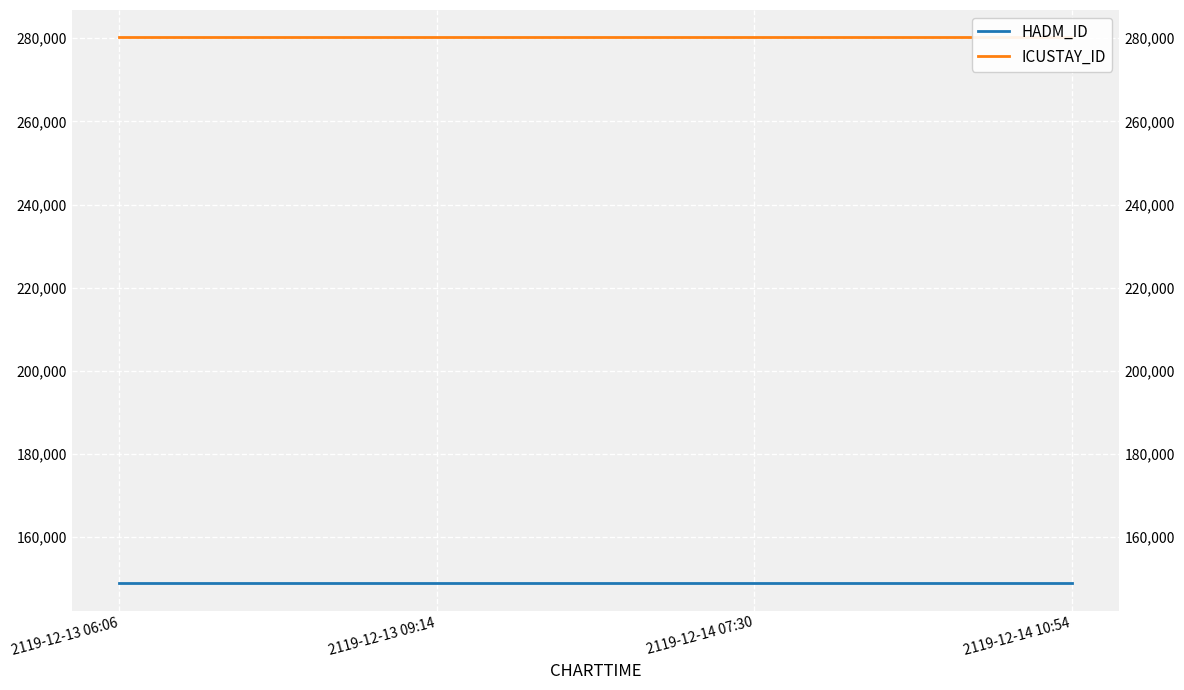

What is the total value across all series at 2119-12-13 06:06?

429047